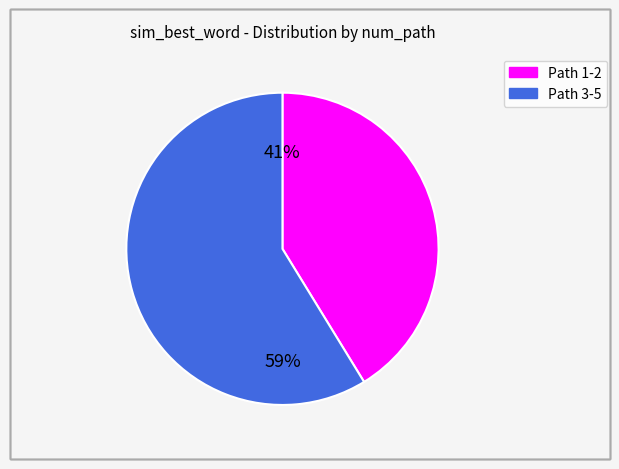

To the nearest percent, what is the average slice percentage?

50%